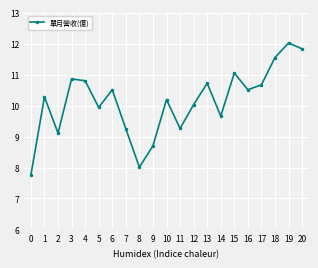

What is the average value?

10.1